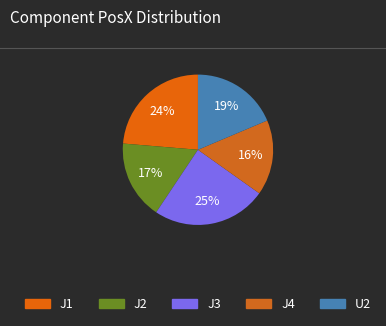

What portion of the pie excludes J2?

83.0%